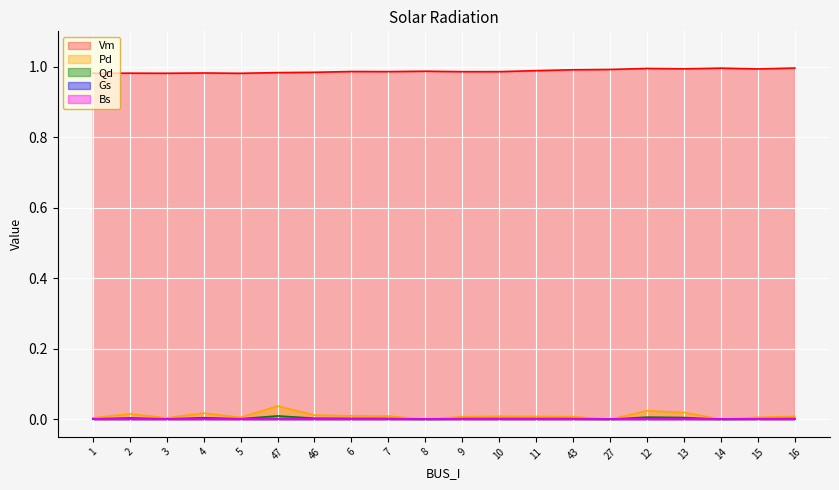

Rank the categories by Qd value from lowest to highest.

8, 27, 14, 1, 3, 5, 15, 9, 43, 11, 16, 10, 7, 6, 46, 2, 4, 13, 12, 47